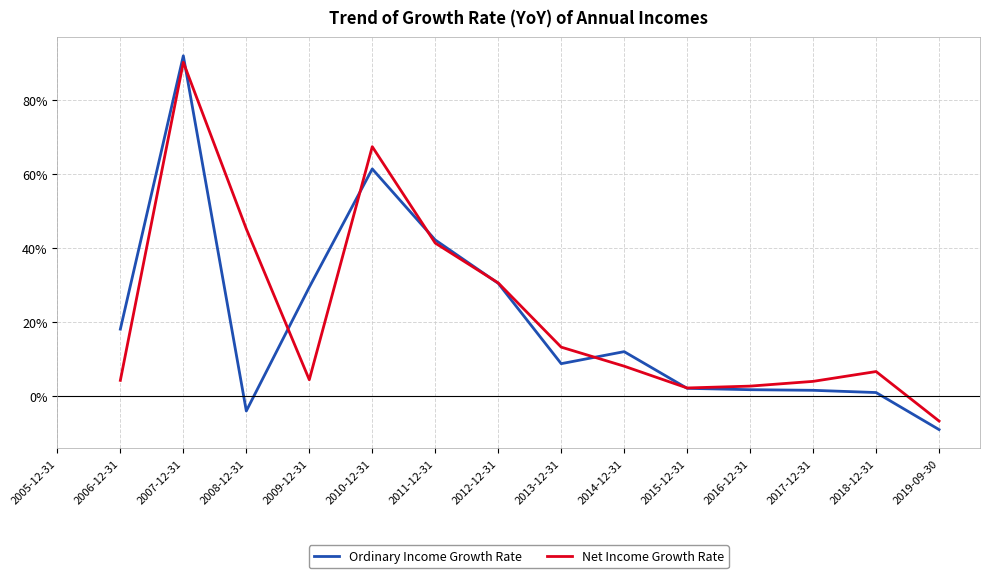

At which label is Net Income Growth Rate closest to 41?

2011-12-31